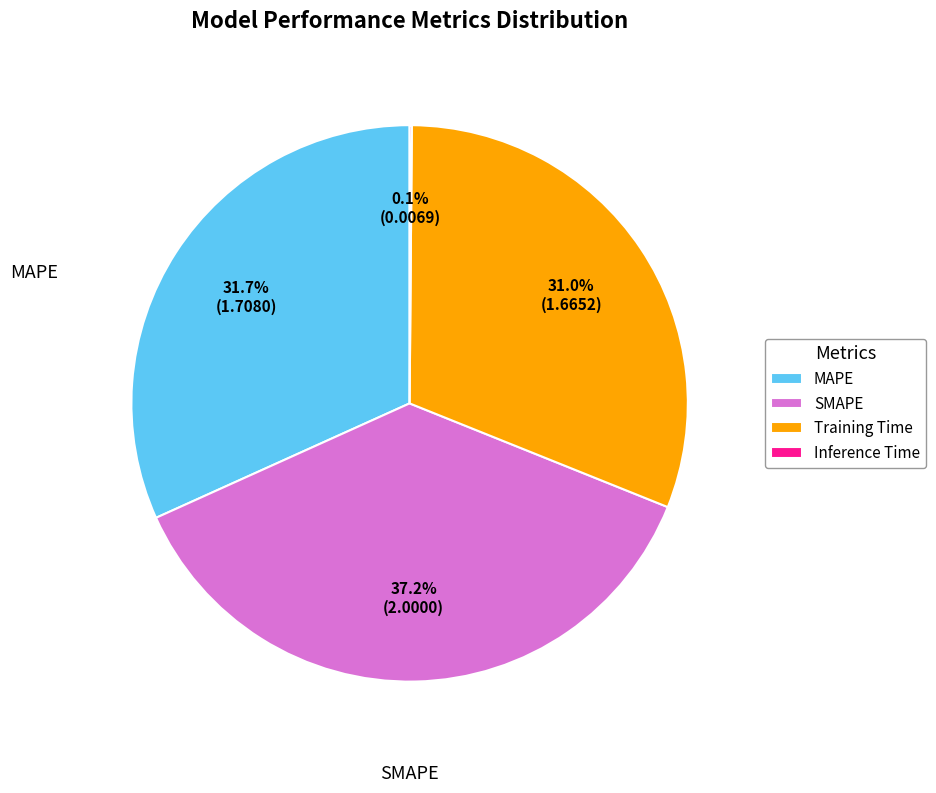

What percentage is NOT represented by MAPE?

68.3%